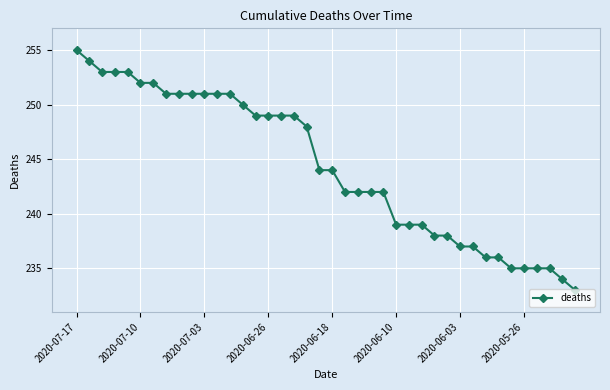

What is the value of the 1st point from the left?

255